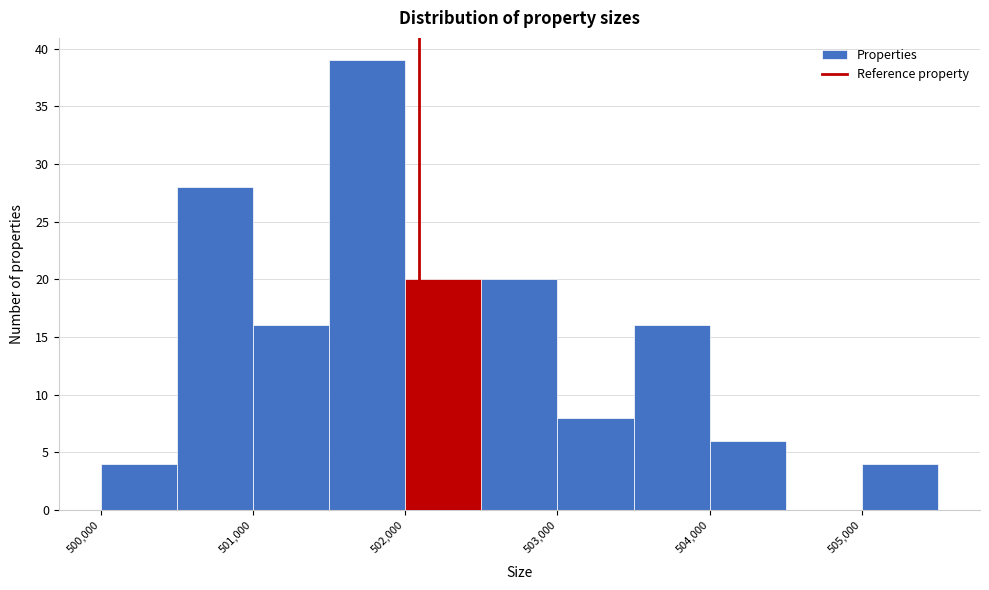

Reading left to right, list every bar in this chart as the range it spans on the x-axis followed by its height. The values are not printed on the chart, so give them approximately, as read against the axis.

500000 to 500500: 4
500500 to 501000: 28
501000 to 501500: 16
501500 to 502000: 39
502000 to 502500: 20
502500 to 503000: 20
503000 to 503500: 8
503500 to 504000: 16
504000 to 504500: 6
504500 to 505000: 0
505000 to 505500: 4